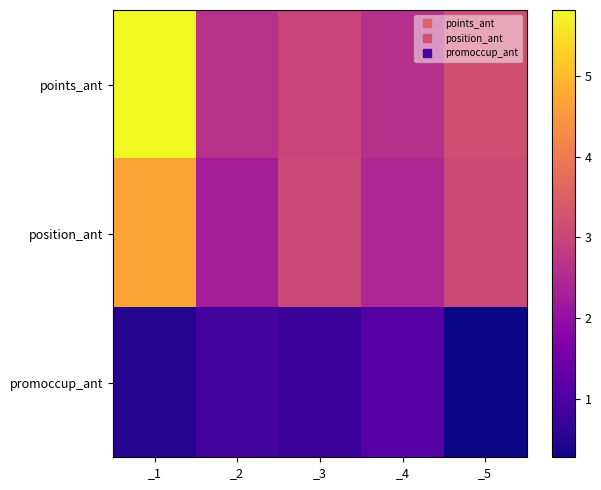

Which label corresponds to the largest value in the chart?

_1